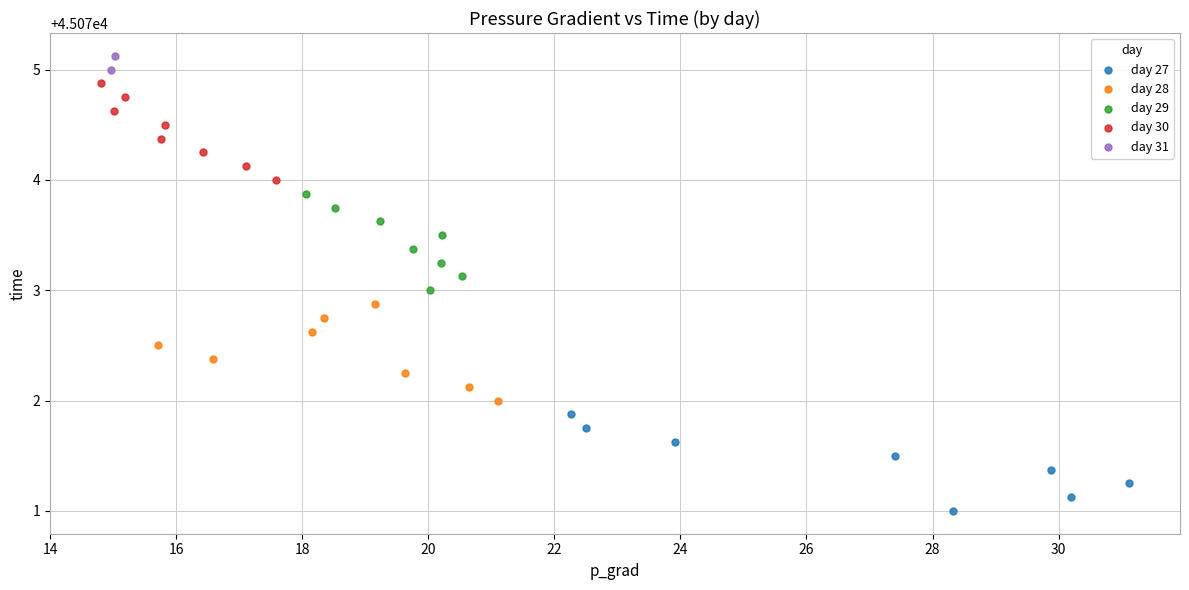

What are all the series names shown in the legend?

day 27, day 28, day 29, day 30, day 31